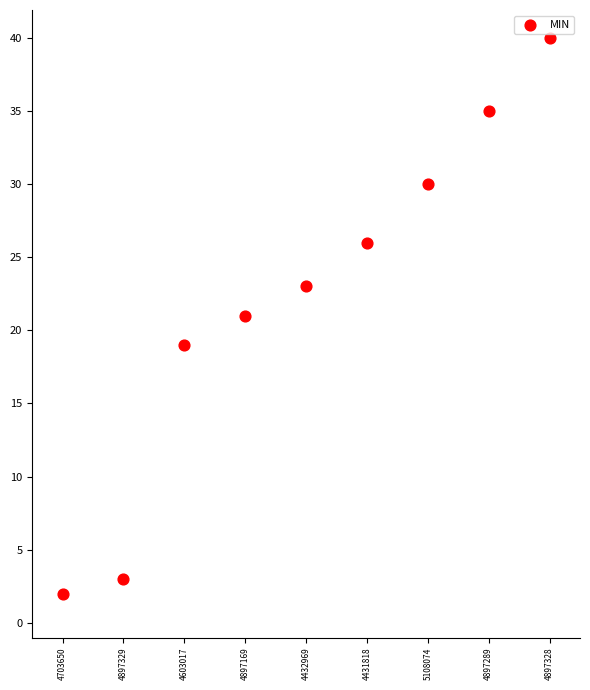

What is the range of Y values (max minus min)?

38